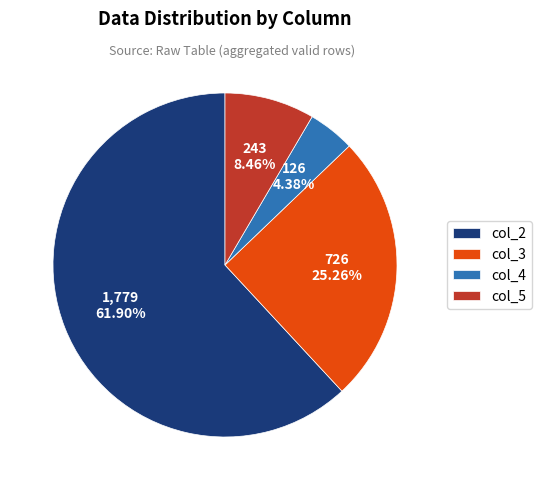

Is there any slice that represents more than half of the pie?

Yes